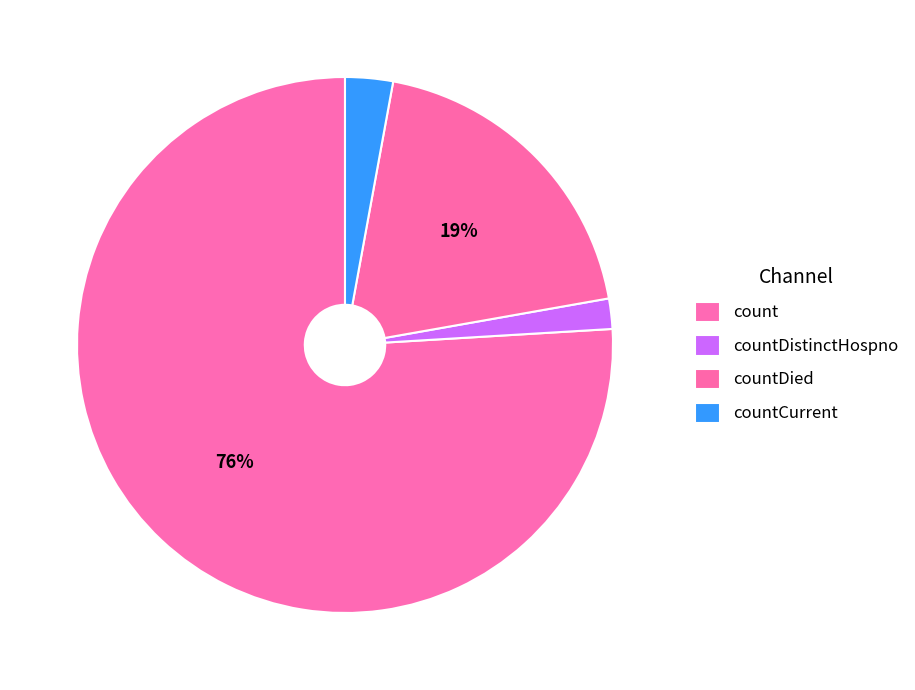

Approximately how many times larger is the value at count compared to countCurrent?

26.4